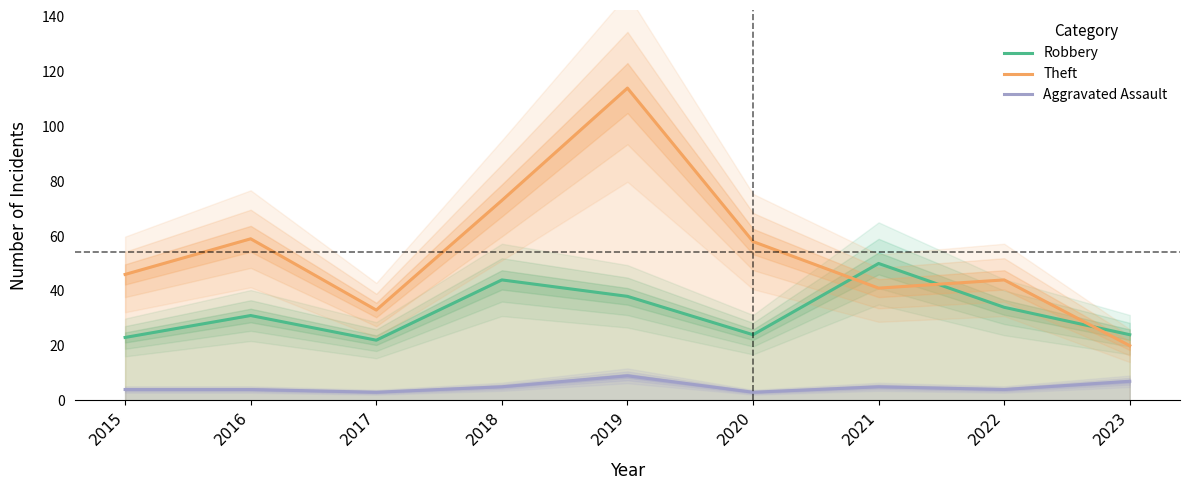

Is the value of Robbery at 2015 greater than the value of Aggravated Assault at 2021?

Yes